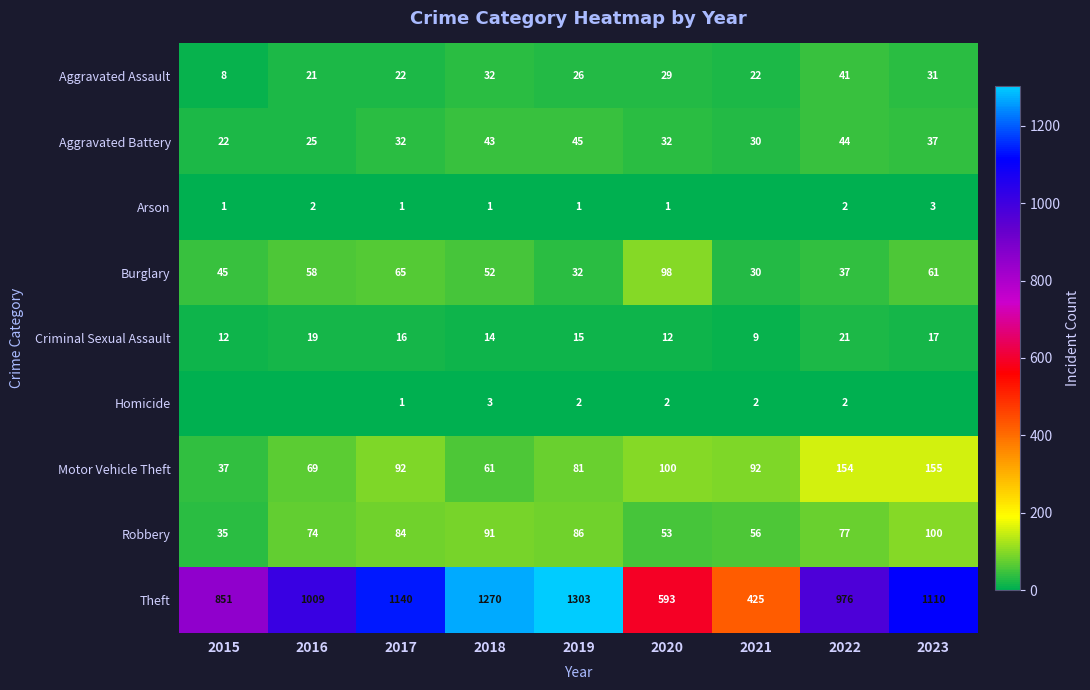

List the labels in order of Theft value, largest first.

2019, 2018, 2017, 2023, 2016, 2022, 2015, 2020, 2021